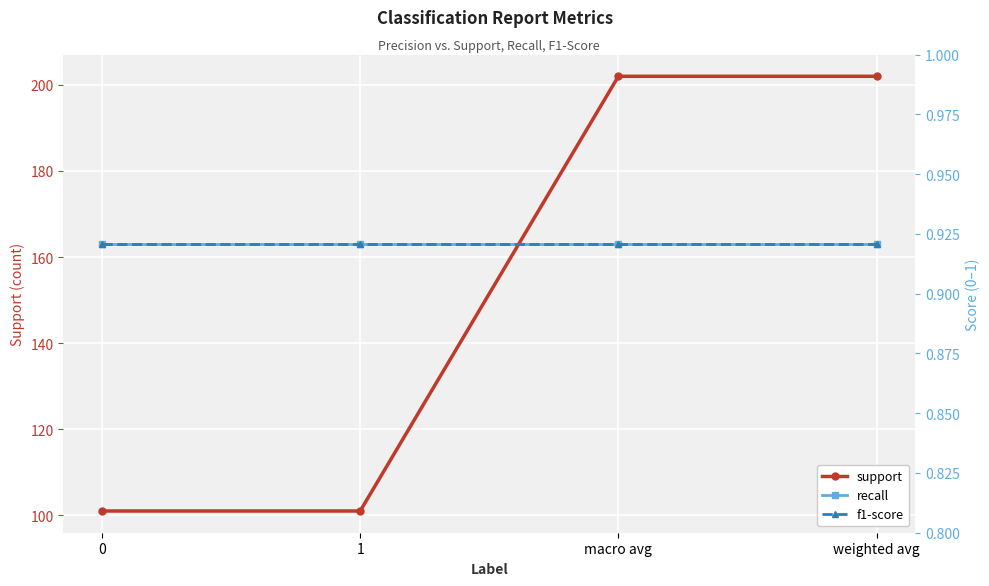

What is the total value across all series at weighted avg?

203.8